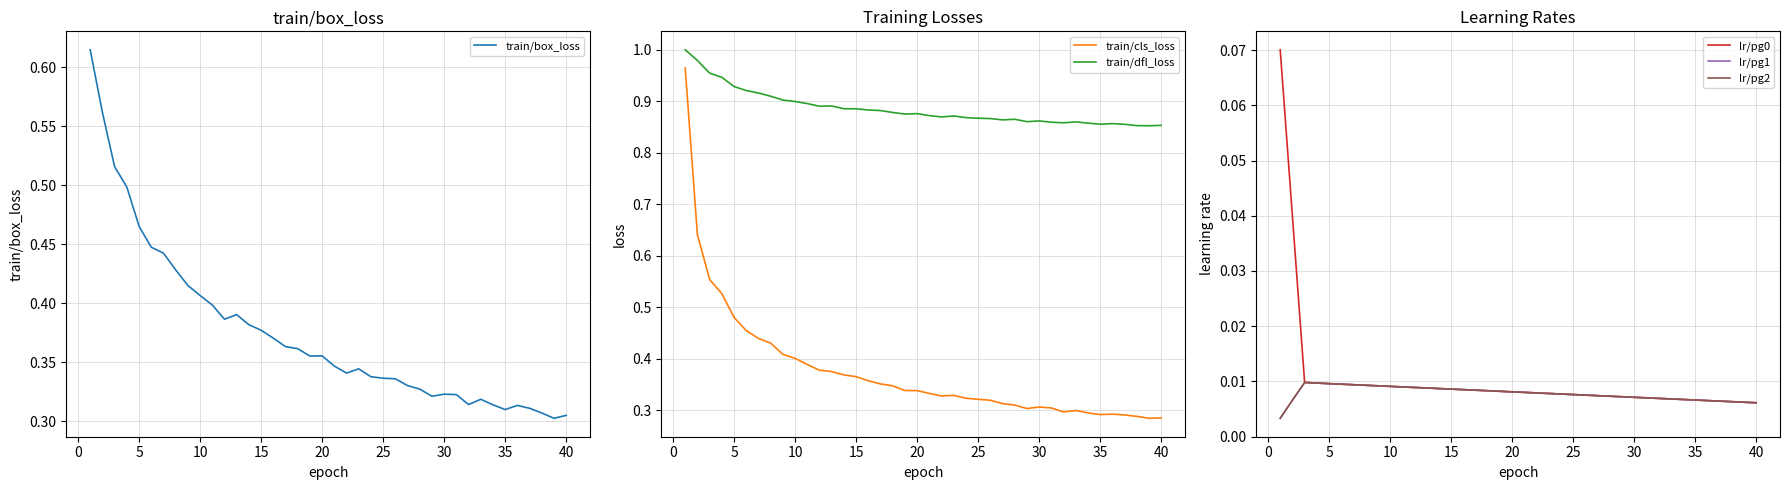

True or false: train/cls_loss and train/dfl_loss intersect in this chart.

False